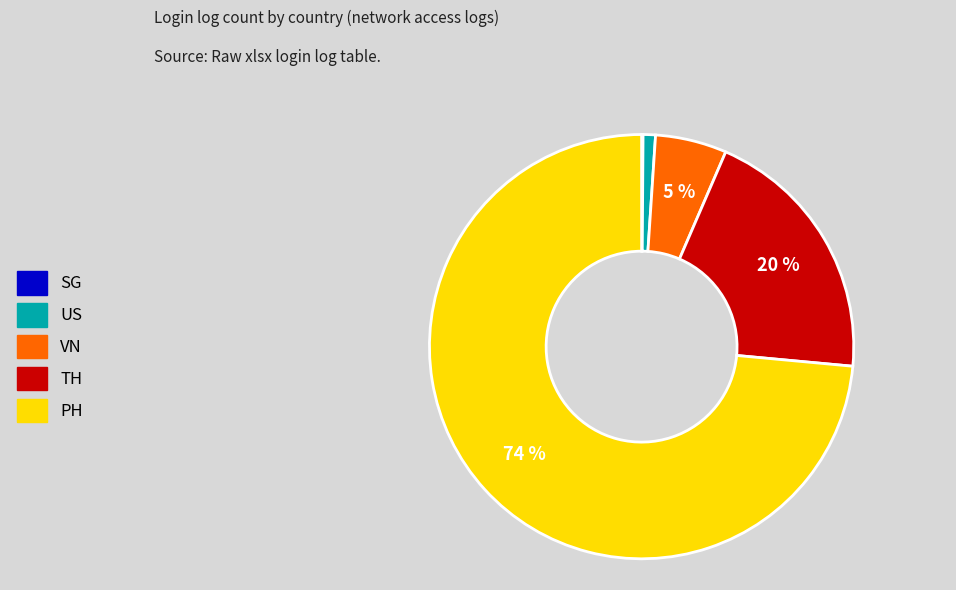

Is there any slice that represents more than half of the pie?

Yes